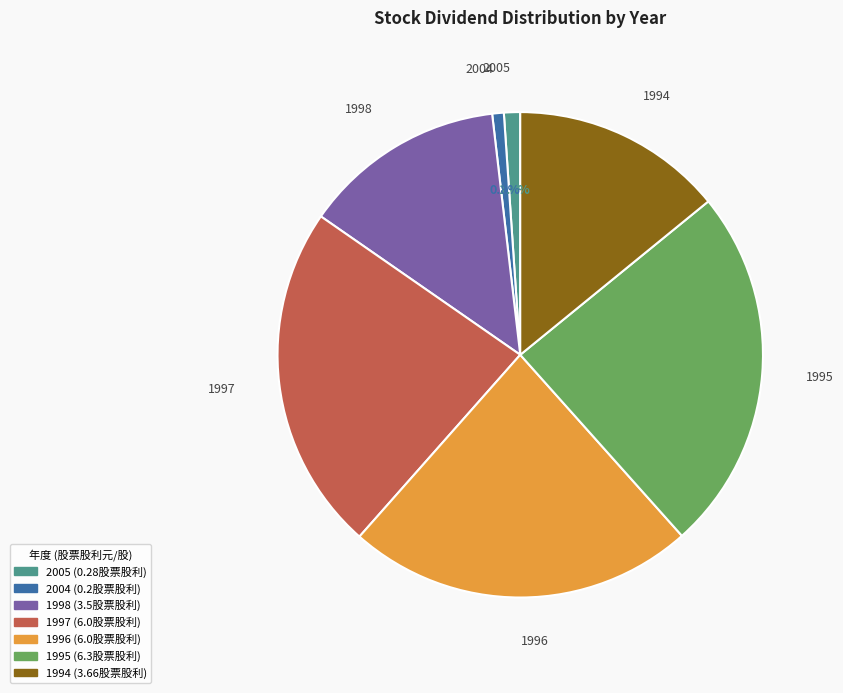

Does any single category account for the majority?

No